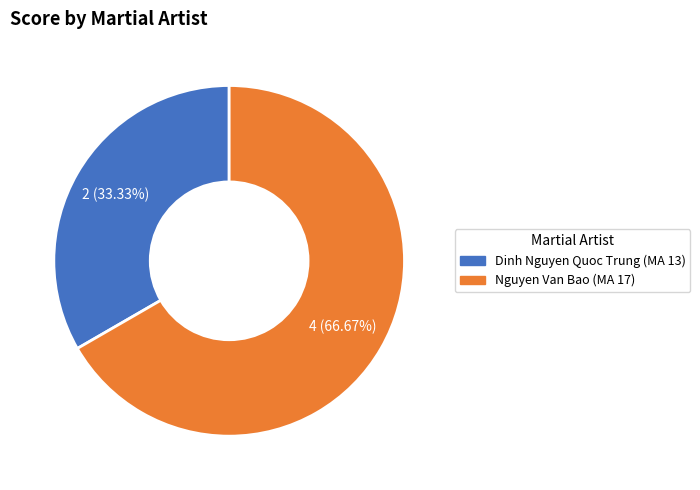

How much of the chart is everything except Dinh Nguyen Quoc Trung (MA 13)?

66.7%